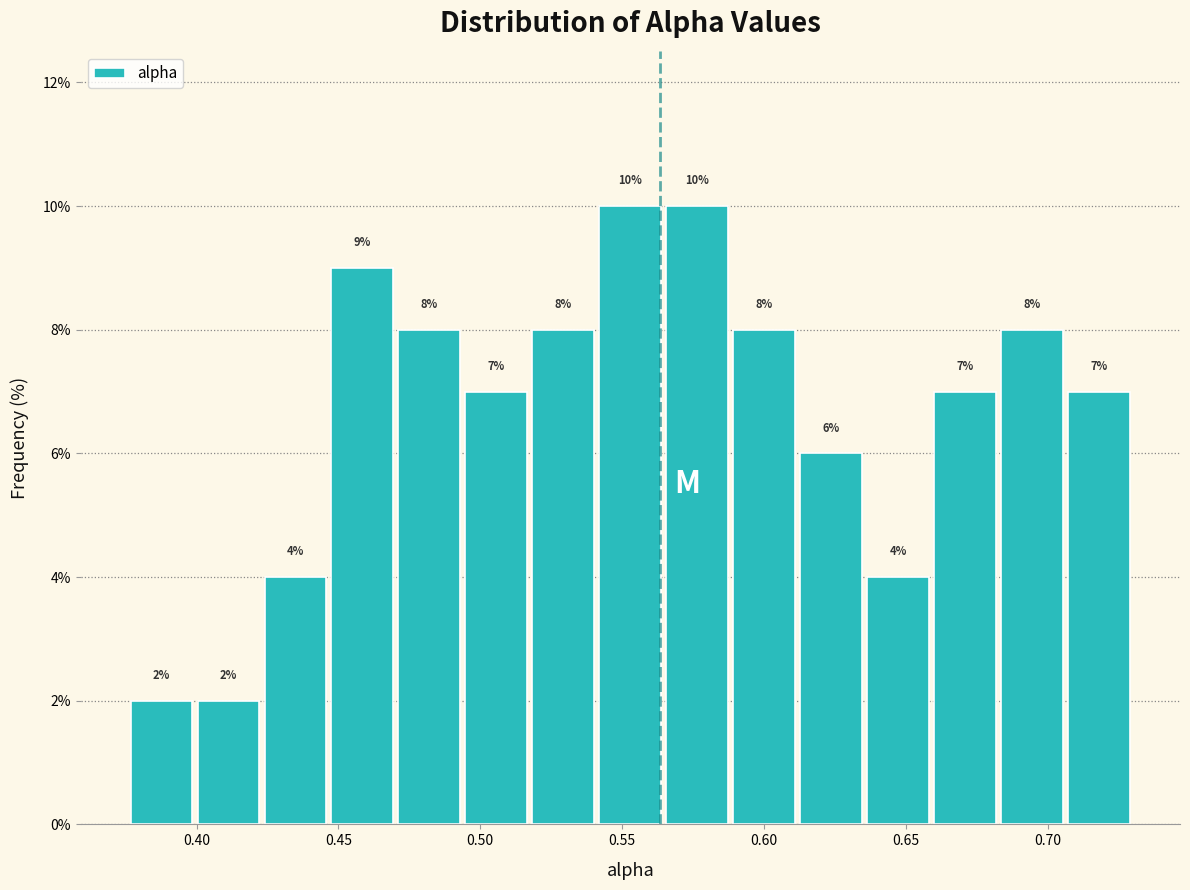

Reading left to right, list every bar in this chart as the range it spans on the x-axis followed by its height. The bar edges are not printed on the chart, so give them approximately, as read against the axis.

0.375 to 0.400: 2
0.400 to 0.425: 2
0.425 to 0.445: 4
0.445 to 0.470: 9
0.470 to 0.495: 8
0.495 to 0.515: 7
0.515 to 0.540: 8
0.540 to 0.565: 10
0.565 to 0.590: 10
0.590 to 0.610: 8
0.610 to 0.635: 6
0.635 to 0.660: 4
0.660 to 0.685: 7
0.685 to 0.705: 8
0.705 to 0.730: 7